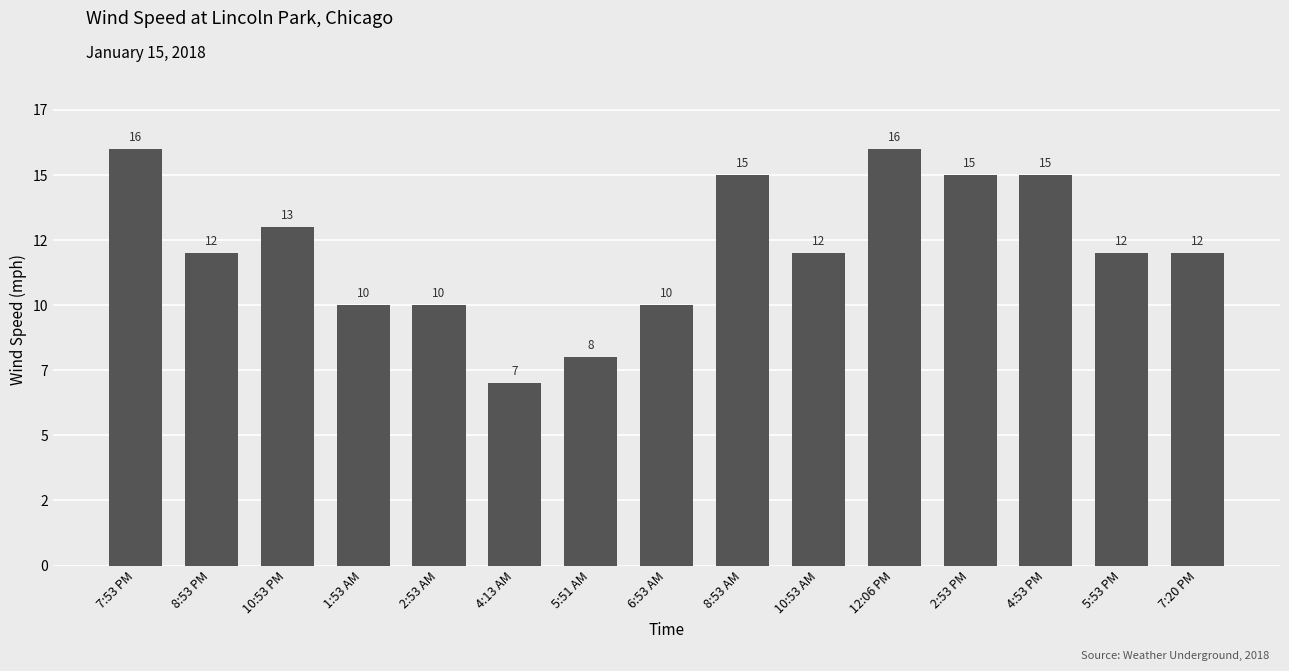

What is the ratio of the value at 4:53 PM to the value at 5:51 AM?

1.9